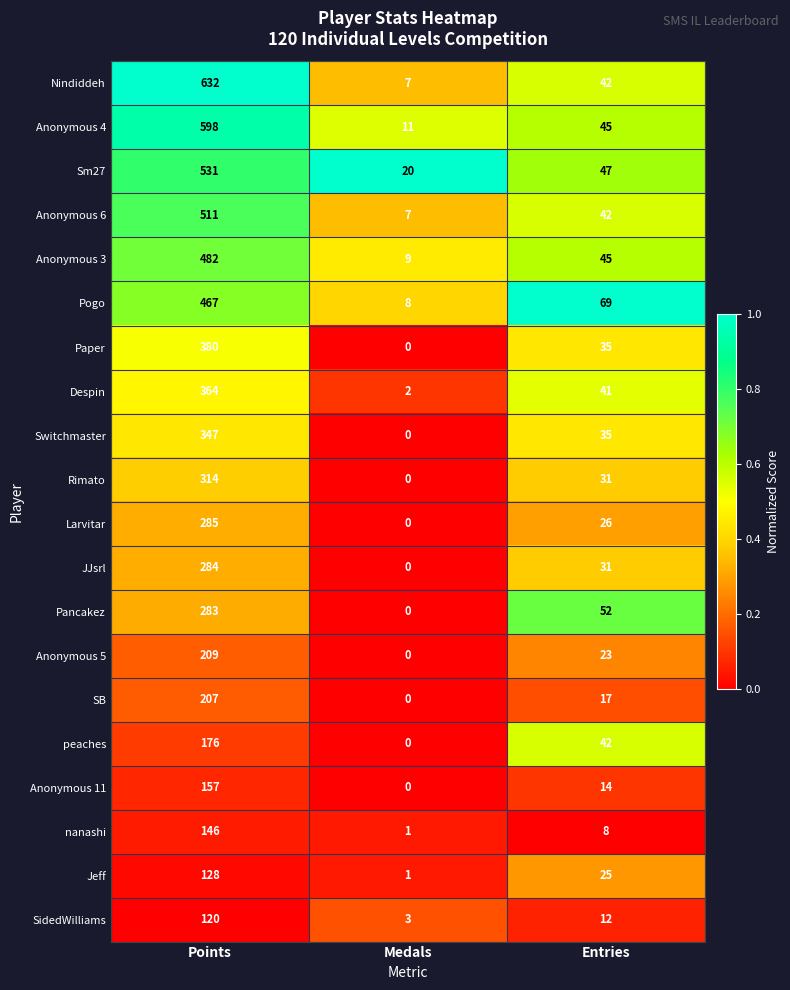

Where is Anonymous 6 nearest to the value 259?

Entries